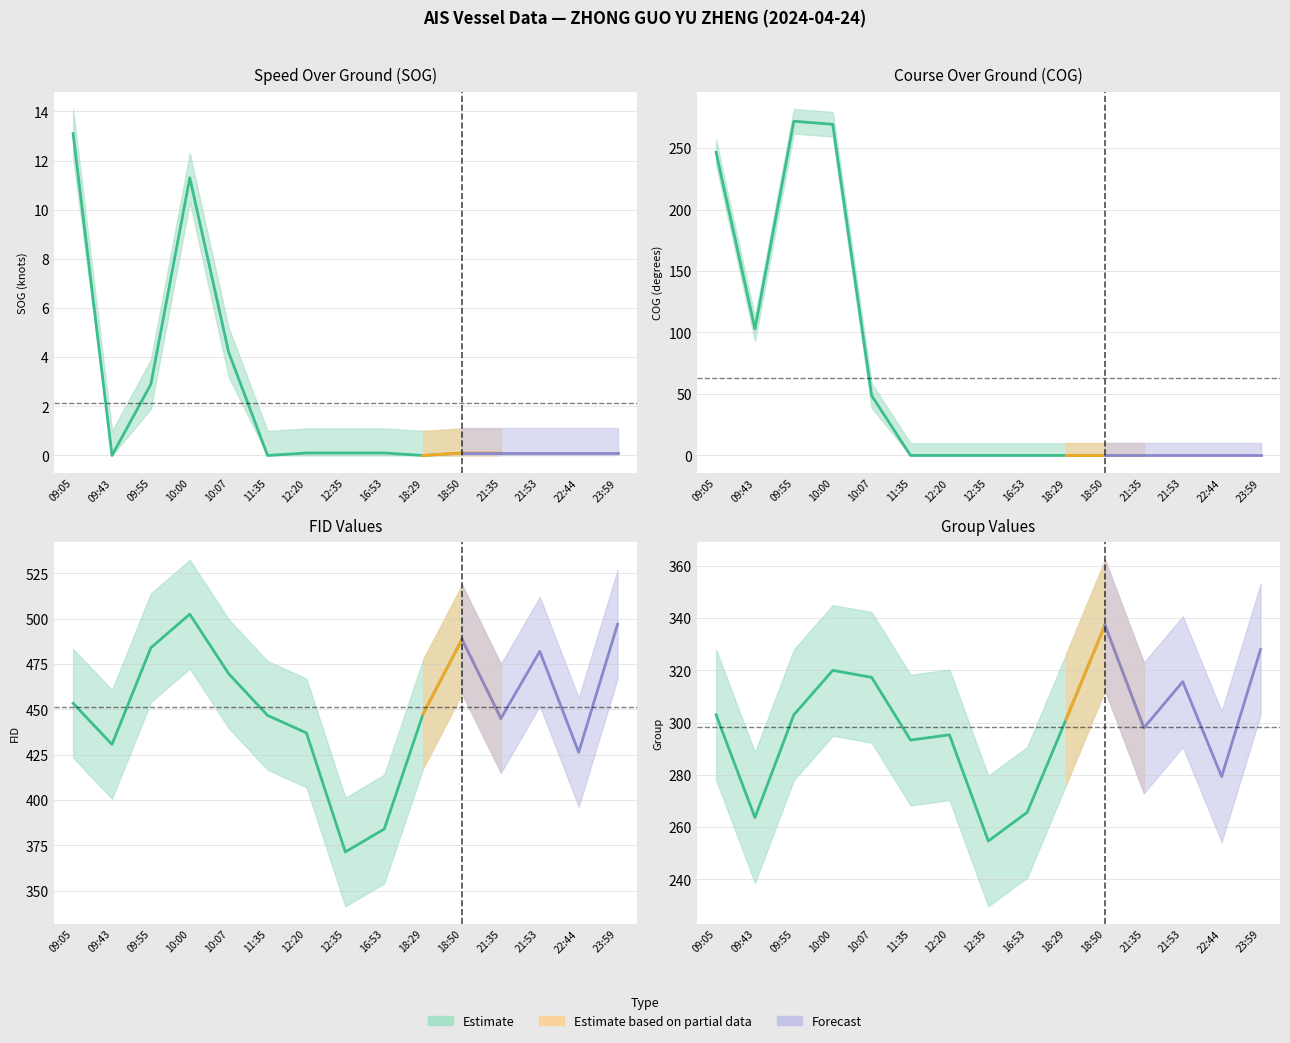

At which category does SOG reach its first local peak?

10:00